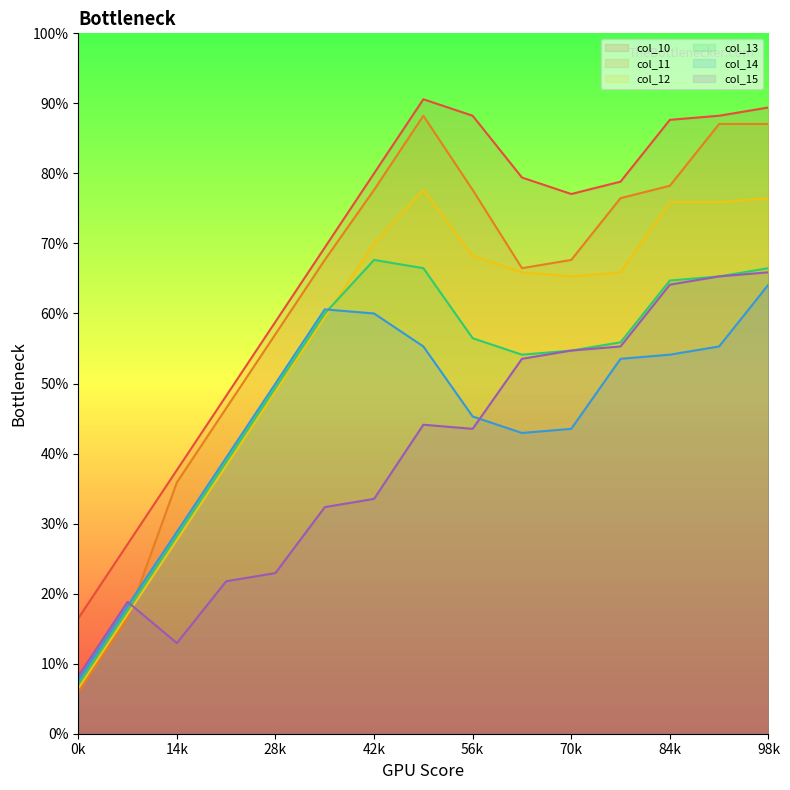

Rank the series by their maximum value, from highest to lowest.

col_10, col_11, col_12, col_13, col_15, col_14